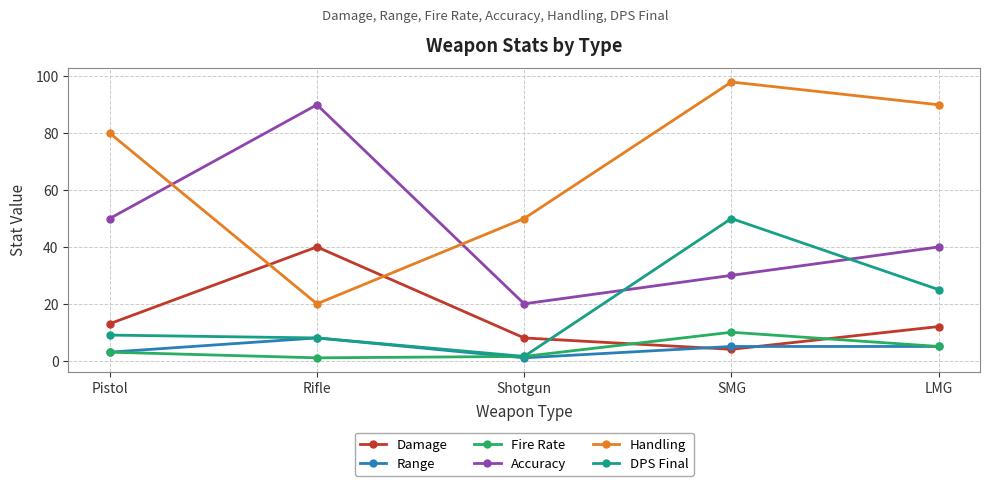

List the labels in order of Handling value, largest first.

SMG, LMG, Pistol, Shotgun, Rifle